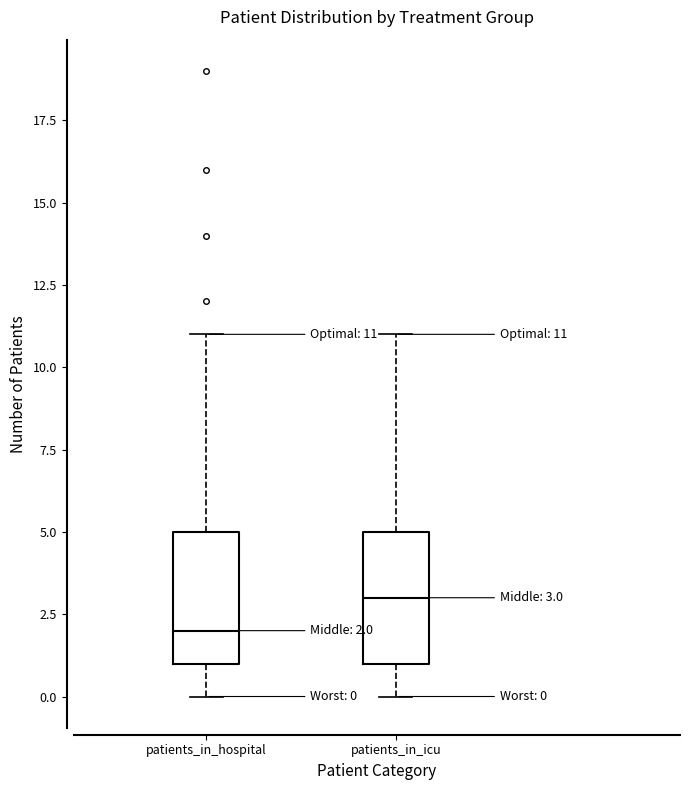

Which box has the lowest median line?

patients_in_hospital